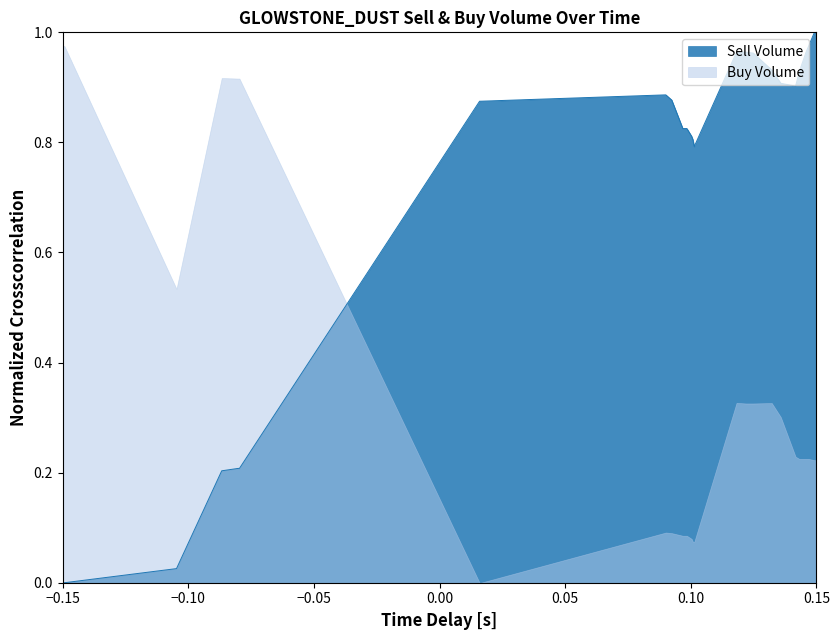

What is the sum of all values?

21.1